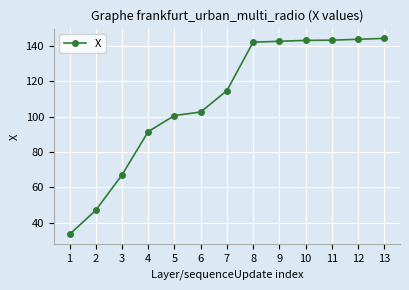

Between 9 and 1, which is larger?

9